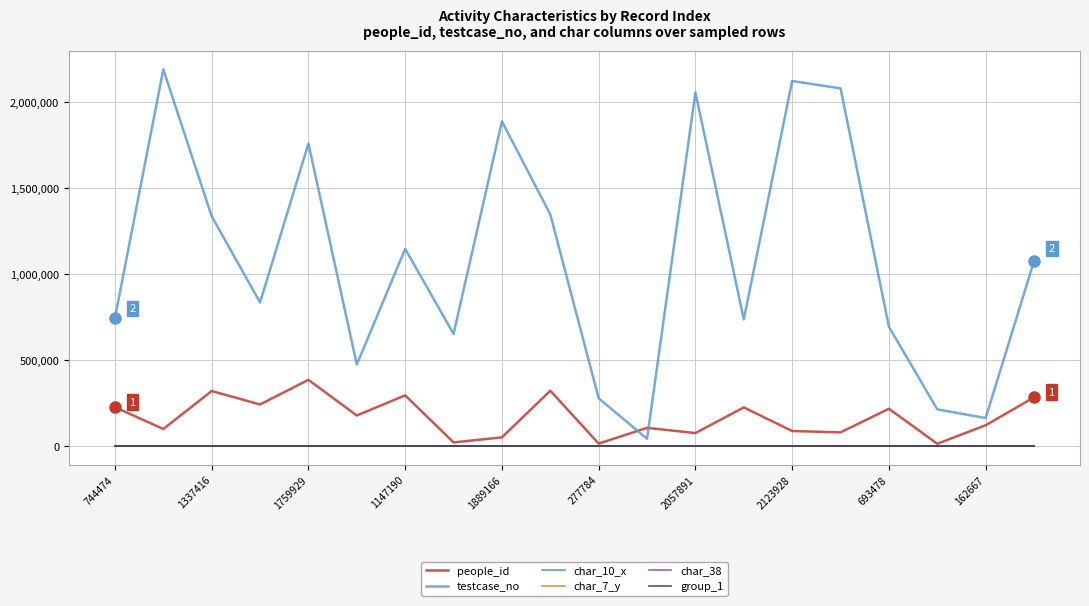

How many categories are shown in the chart?

20